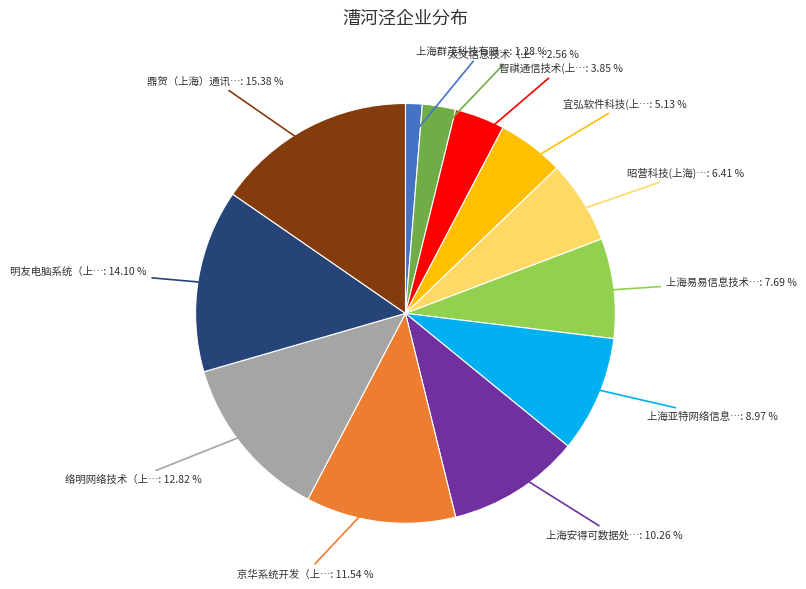

Does any single category account for the majority?

No